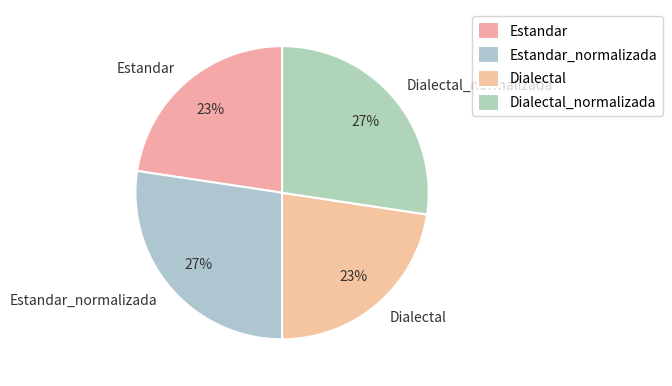

True or false: Estandar_normalizada accounts for 27% of the total.

True